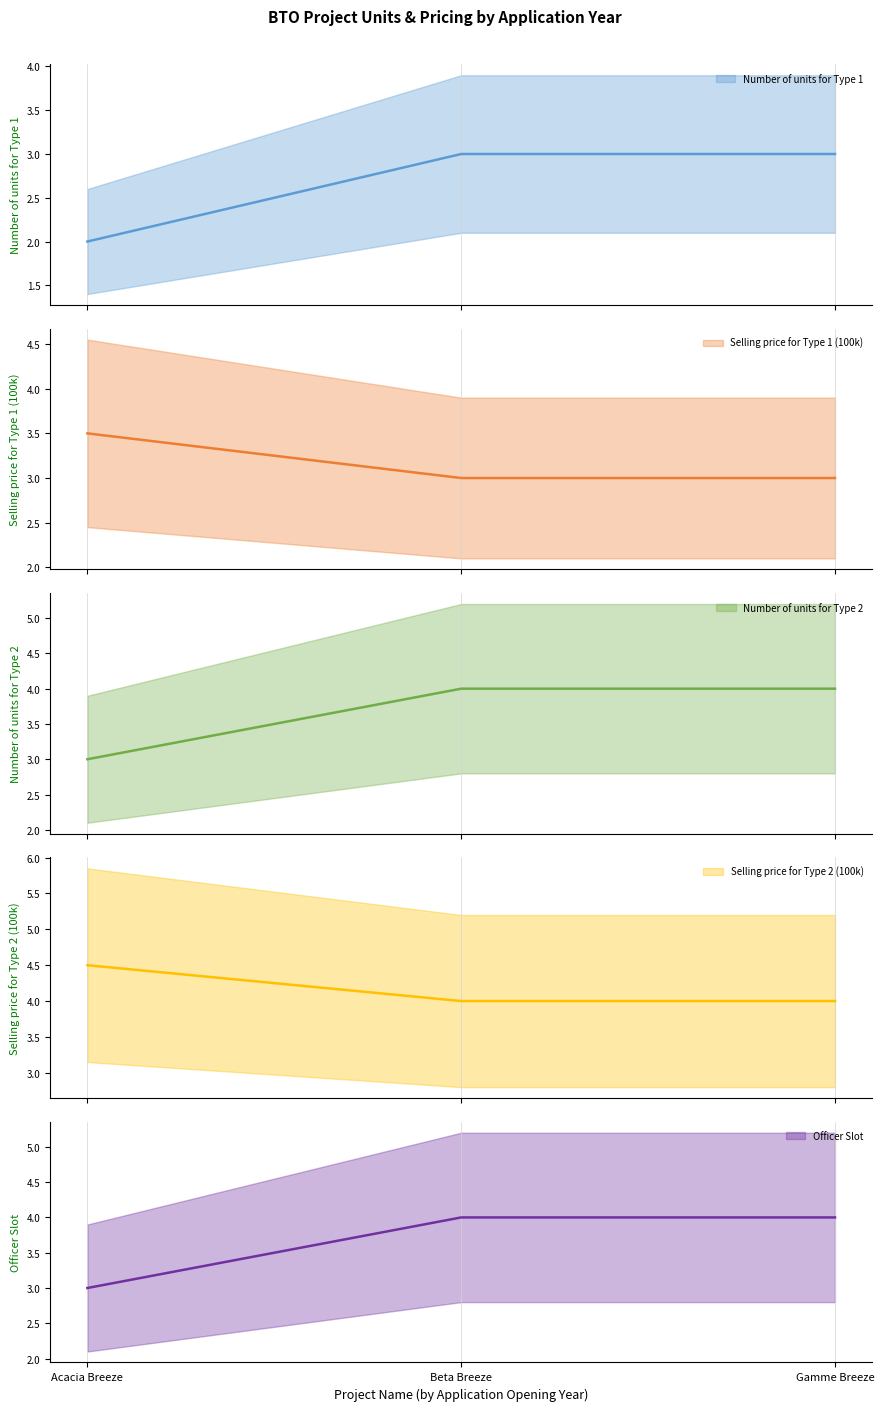

At how many categories does at least one series exceed 2?

3